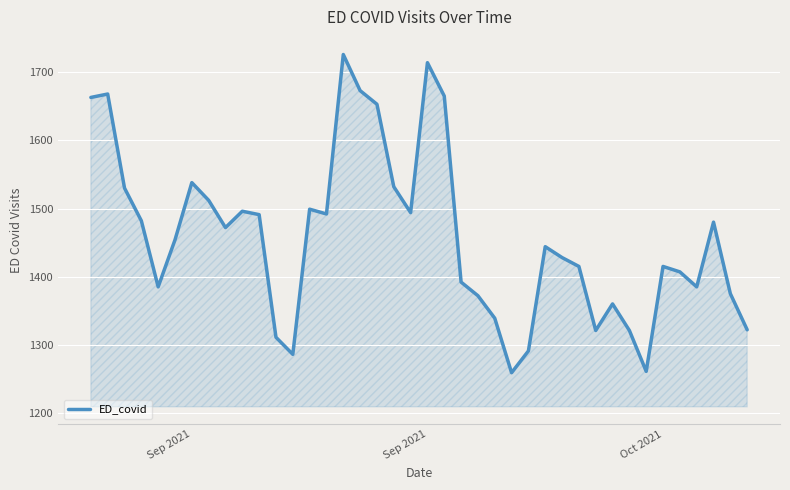

How many interior local peaks (higher than both neighbors) does the data have?

10